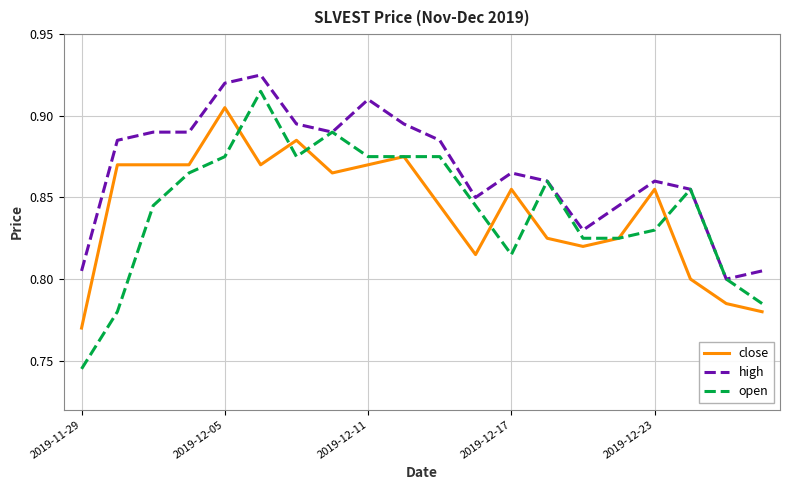

True or false: high and close cross at least once.

False